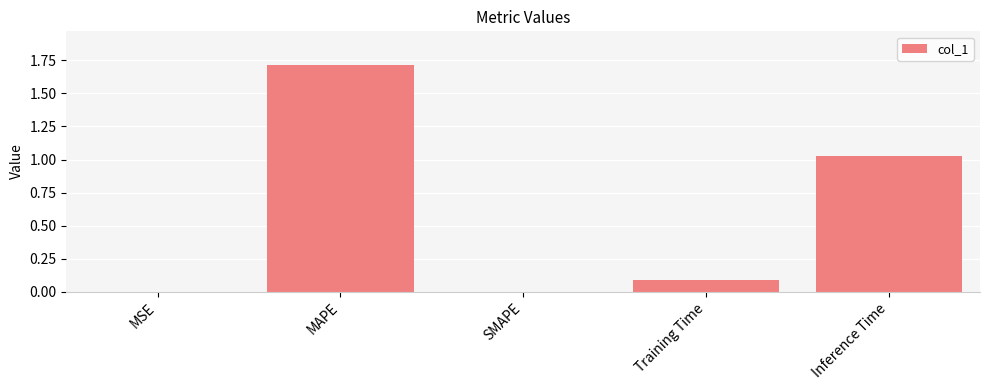

How many series are shown in this chart?

1